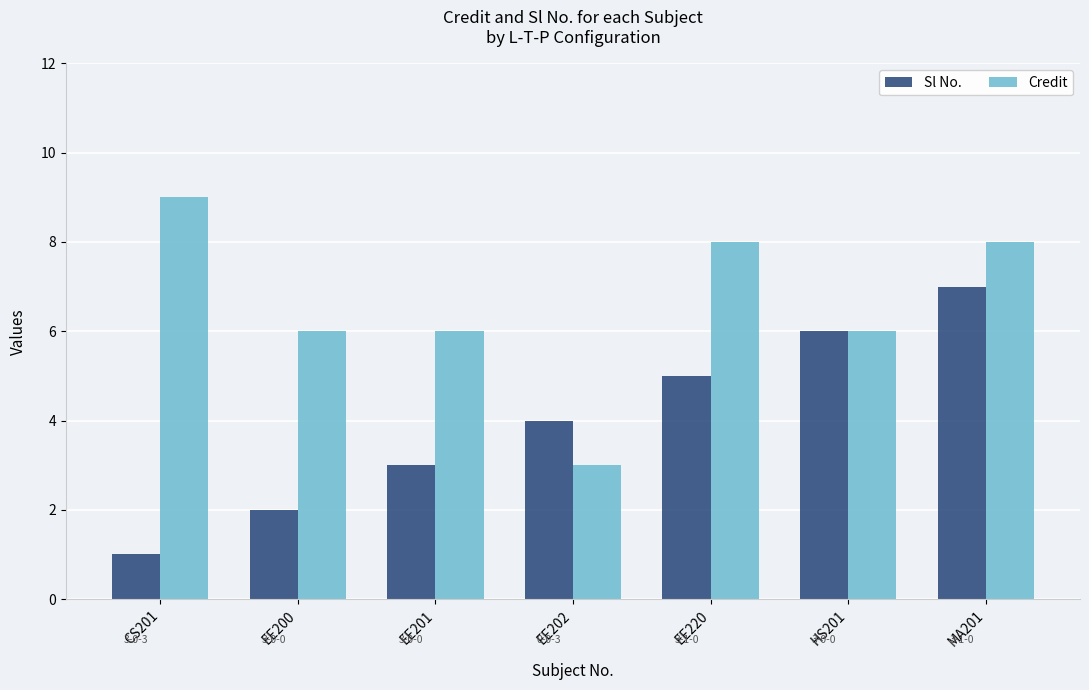

What are all the series names shown in the legend?

Sl No., Credit